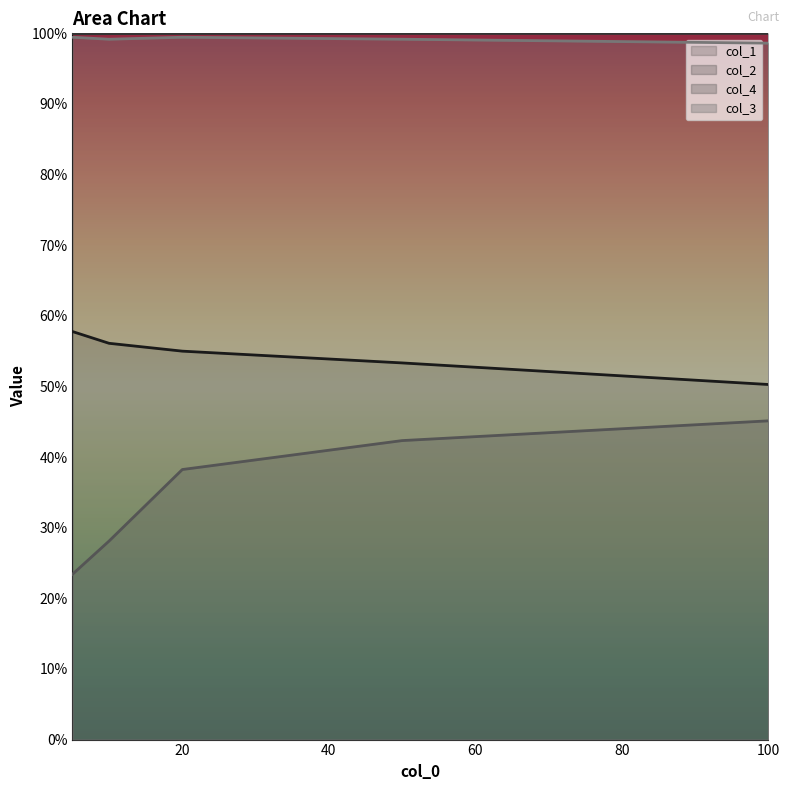

Is it true that col_2 equals 1.0 at 50?

True